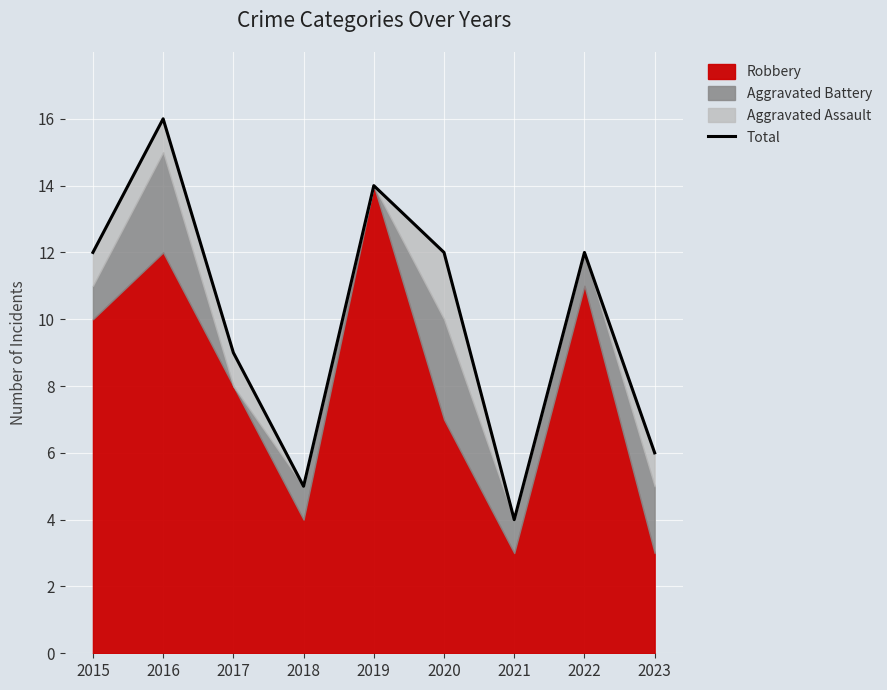

Reading right to left, extract all data points from this chart.

2023=6	2022=12	2021=4	2020=12	2019=14	2018=5	2017=9	2016=16	2015=12